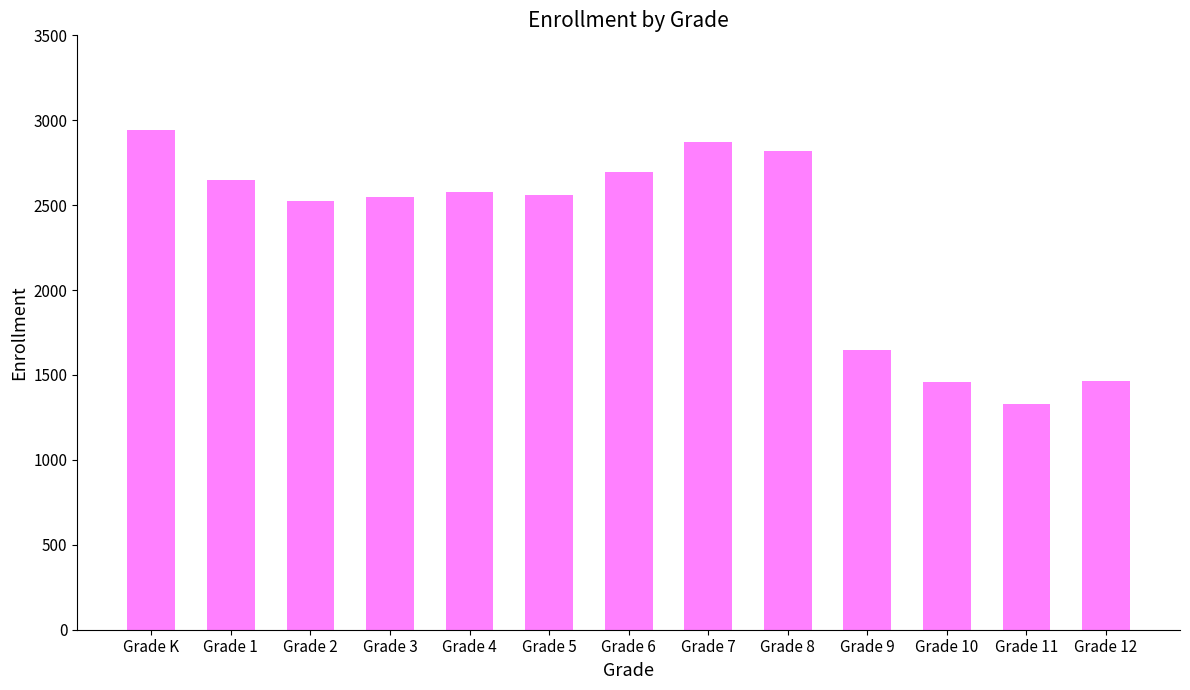

What value does the data have at Grade 4, to the nearest 100?

2600